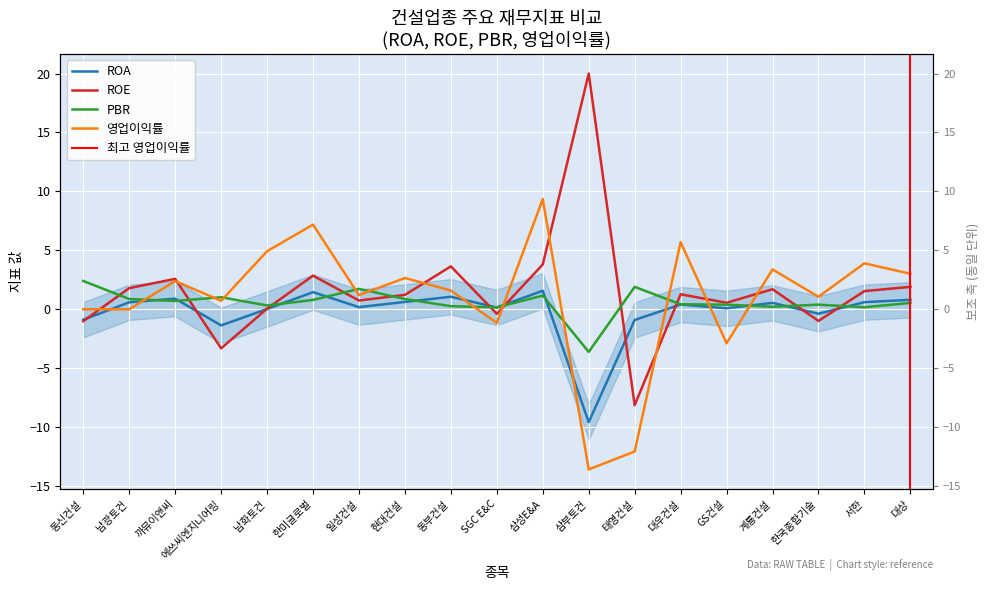

What is the greatest value displayed?

9.3